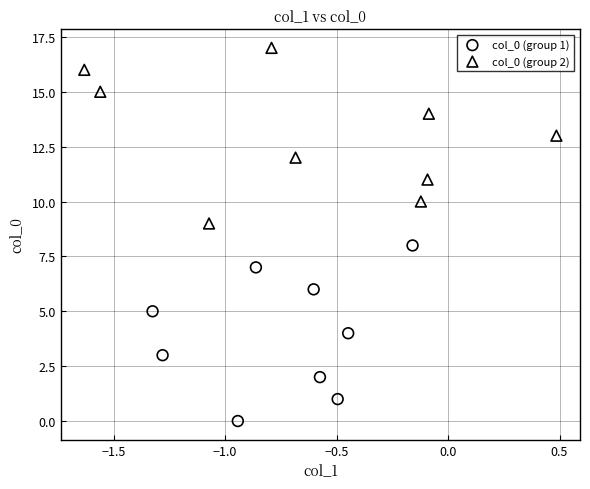

Which series reaches the minimum Y coordinate?

col_0 (group 1)